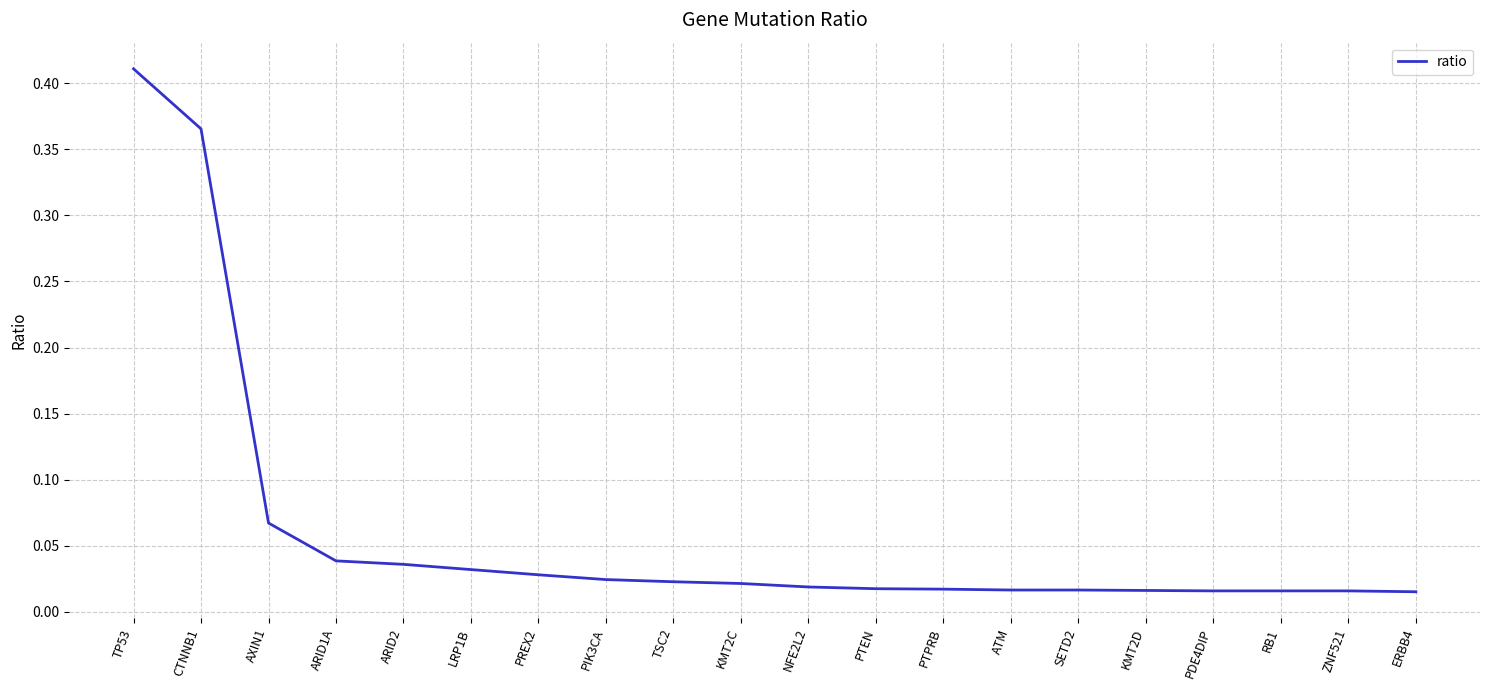

What position from the left is PTEN?

12